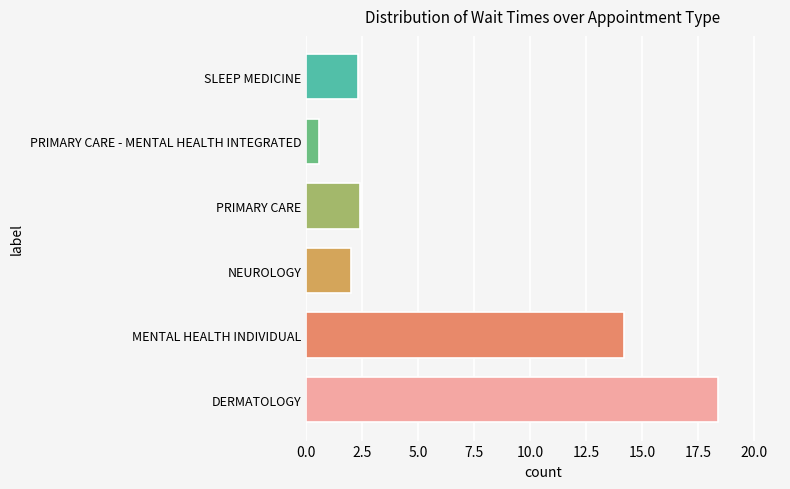

How many categories are shown in the chart?

6